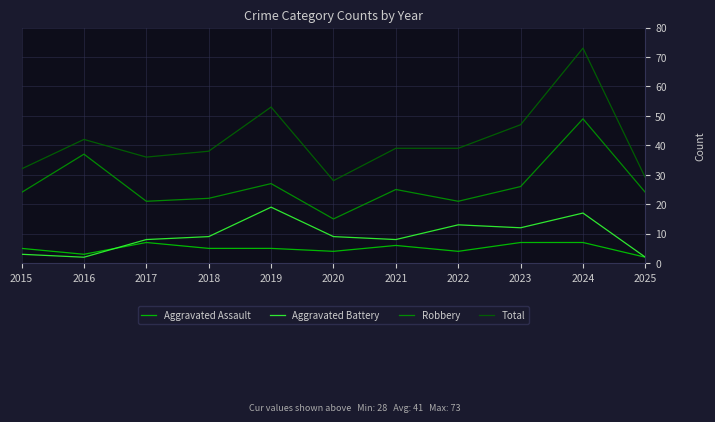

True or false: Aggravated Assault and Robbery intersect in this chart.

False